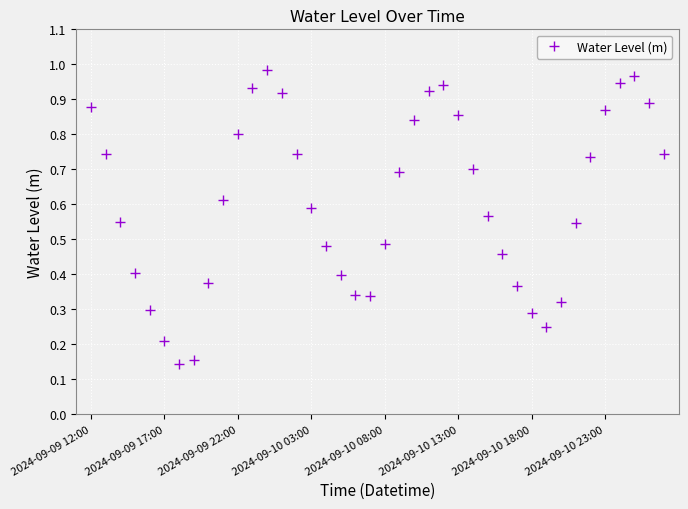

True or false: there are more than 0 points higher than both neighbors.

True